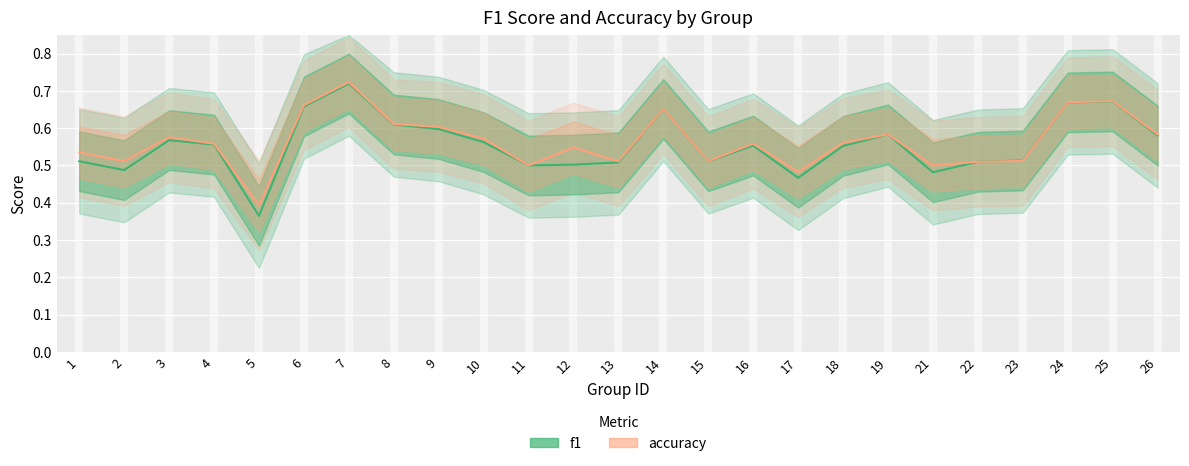

What is the sum of all accuracy values?

14.1